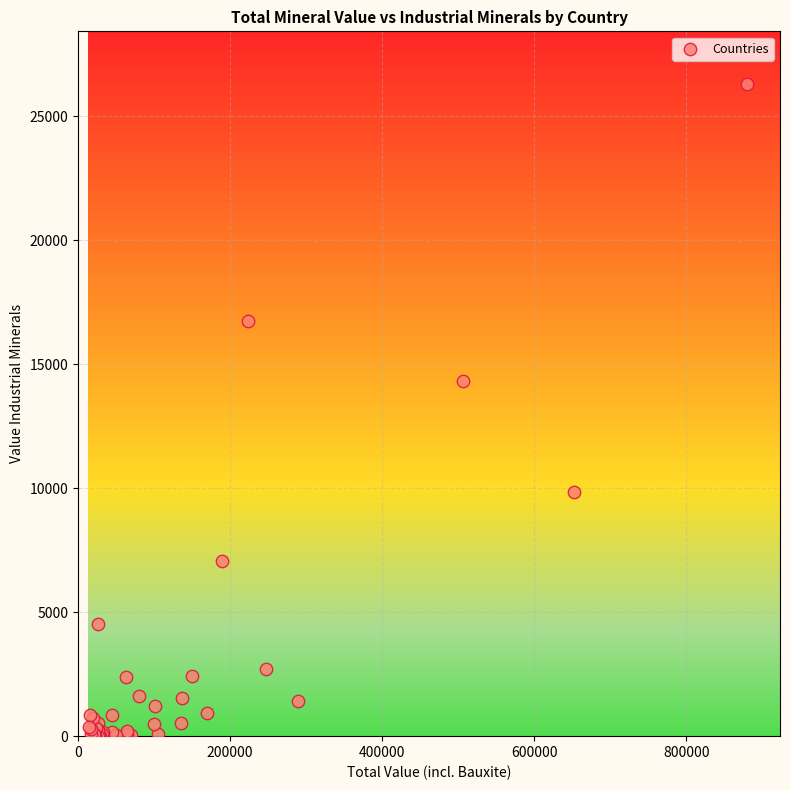

What Y value in the scatter plot is closest to 13159?

14313.3